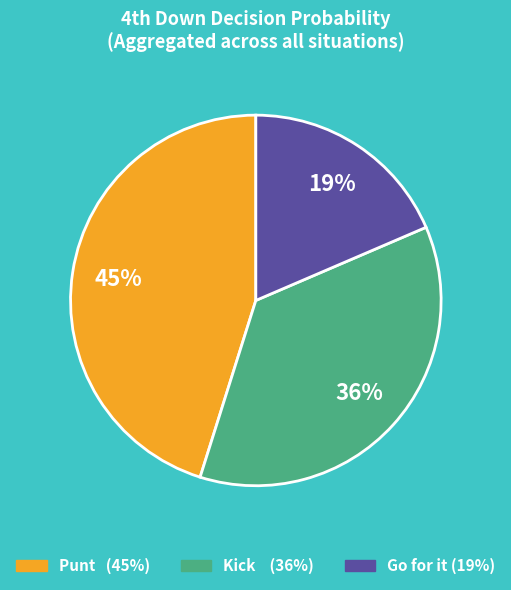

Does any single category account for the majority?

No